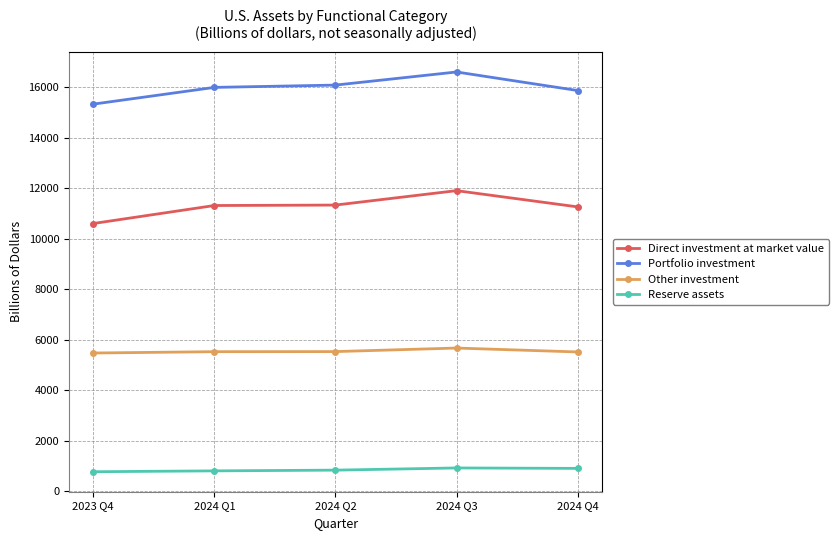

How many lines are shown in the chart?

4